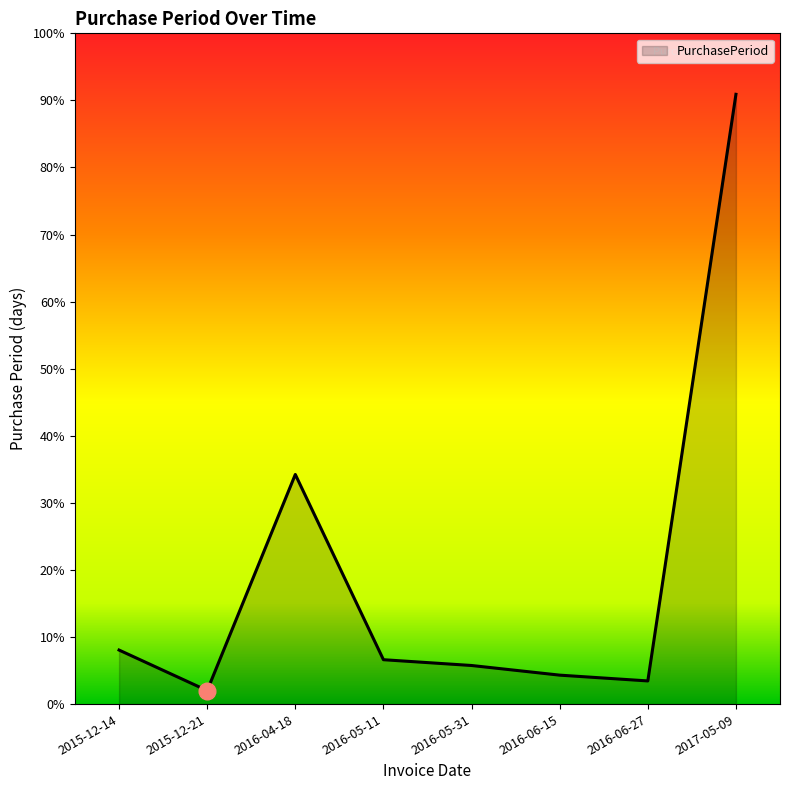

Does the chart have visible grid lines?

No